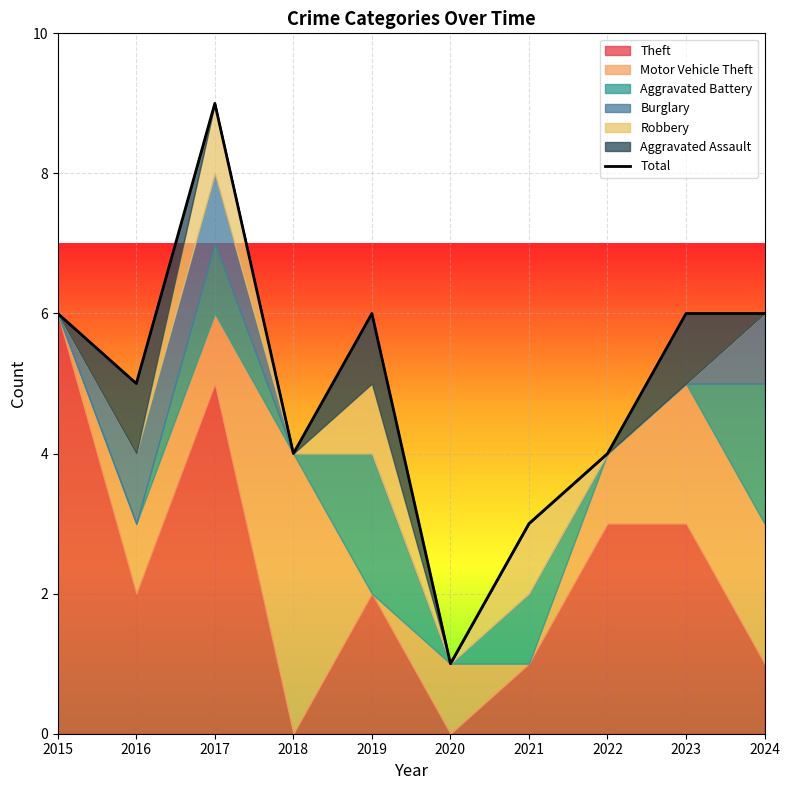

What is the difference between the maximum and second lowest values?

6